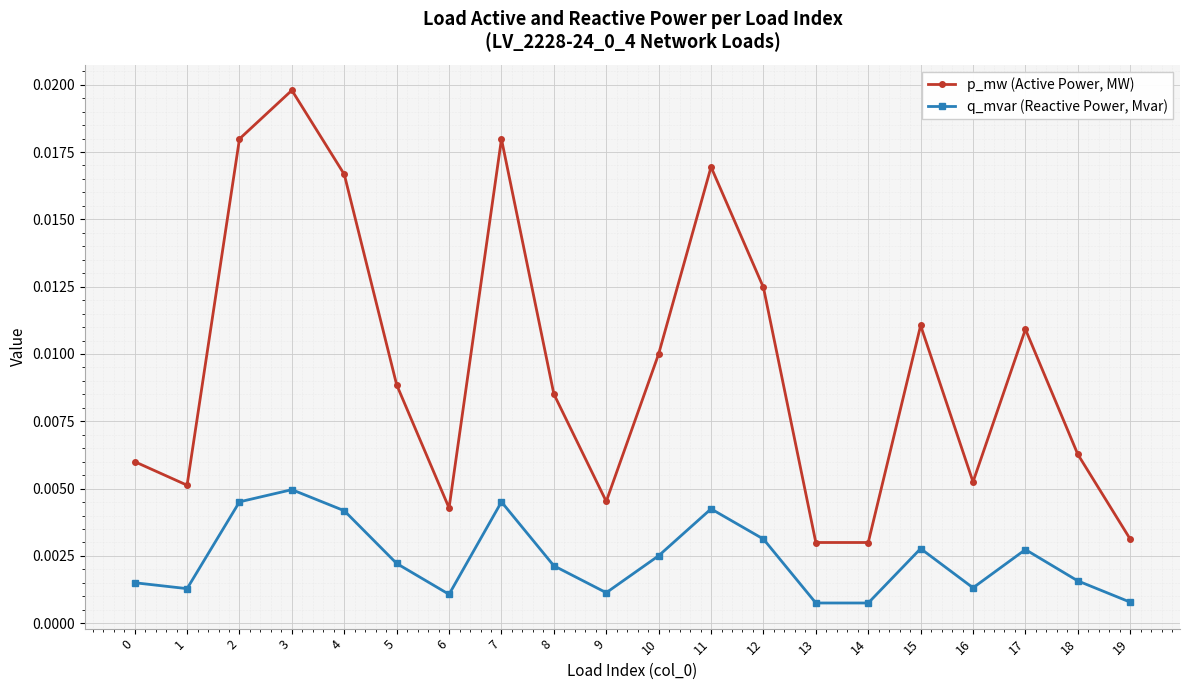

At which category does the chart reach its peak across all series?

3